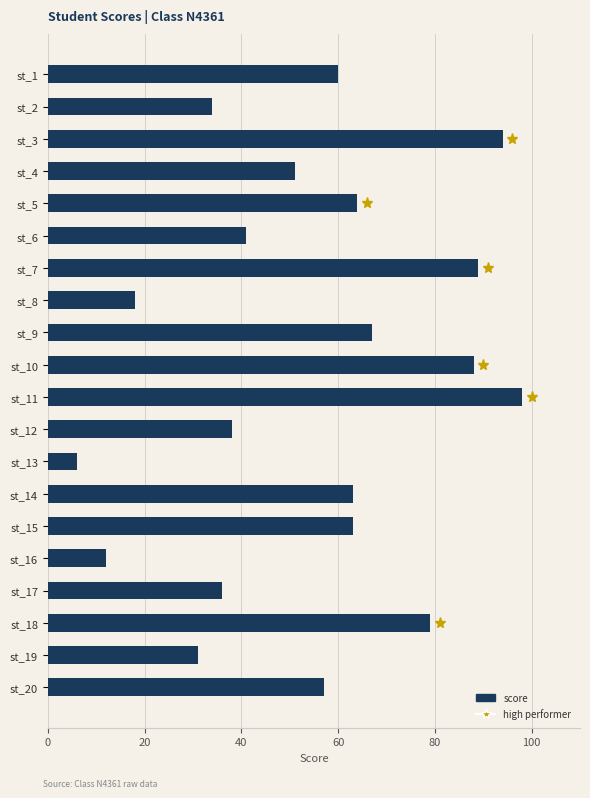

Which label corresponds to the smallest value in the chart?

st_13